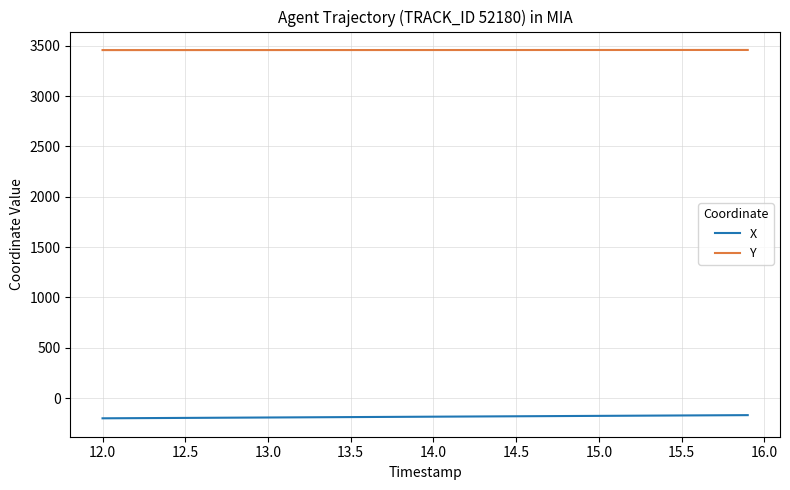

What is the smallest value displayed?

-201.2